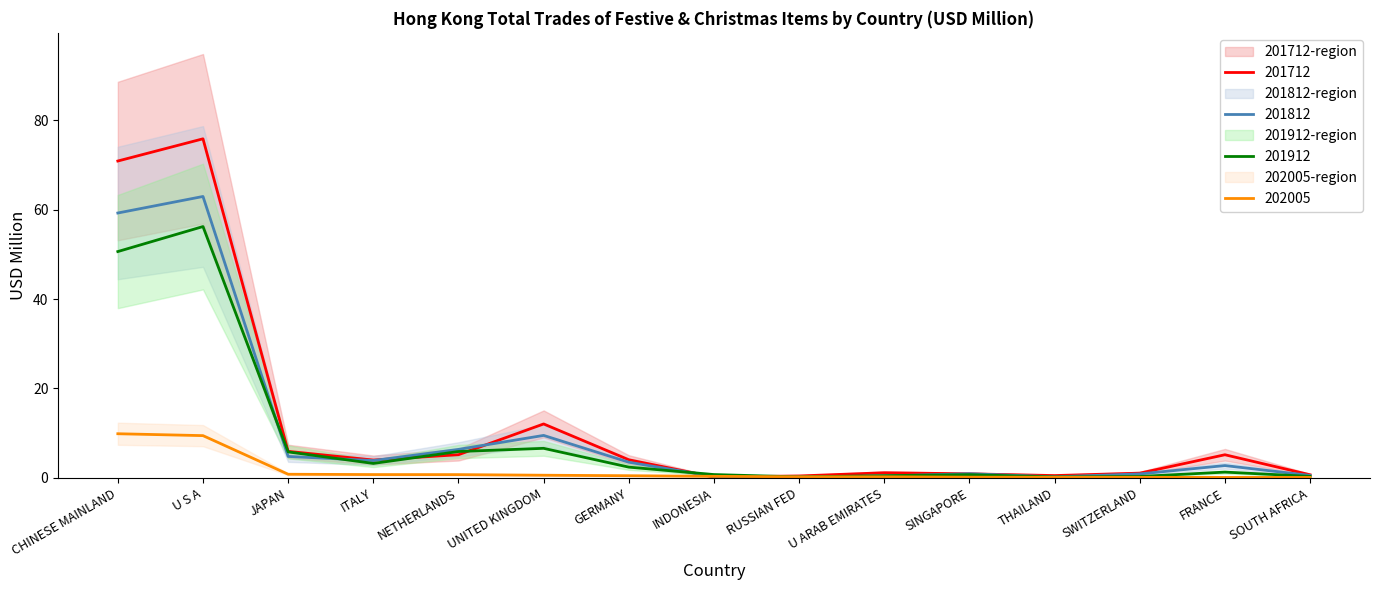

Reading left to right, list all the values displayed in this chart.

201712: 70.8	75.8	5.9	4.0	5.2	12.1	4.1	0.2	0.4	1.2	0.9	0.5	1.1	5.2	0.7
201812: 59.2	62.9	4.8	3.9	6.4	9.5	3.5	0.3	0.2	0.5	1.0	0.3	0.9	2.8	0.6
201912: 50.6	56.2	5.8	3.2	5.9	6.6	2.4	0.8	0.2	0.5	0.7	0.2	0.3	1.3	0.4
202005: 9.9	9.5	0.8	0.8	0.7	0.6	0.5	0.4	0.3	0.3	0.2	0.2	0.1	0.1	0.1